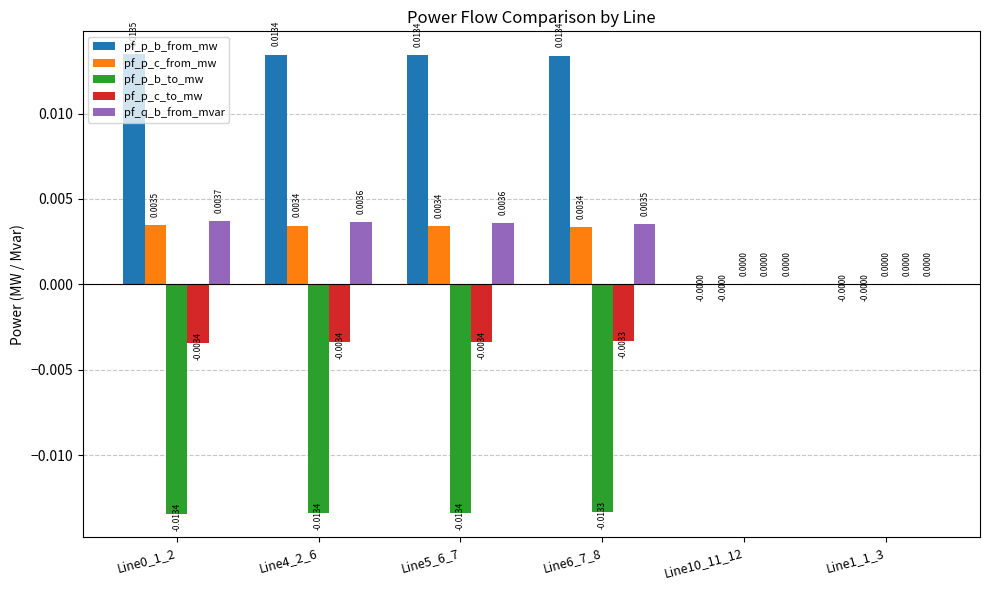

Which series has the largest total across all categories?

pf_p_b_from_mw